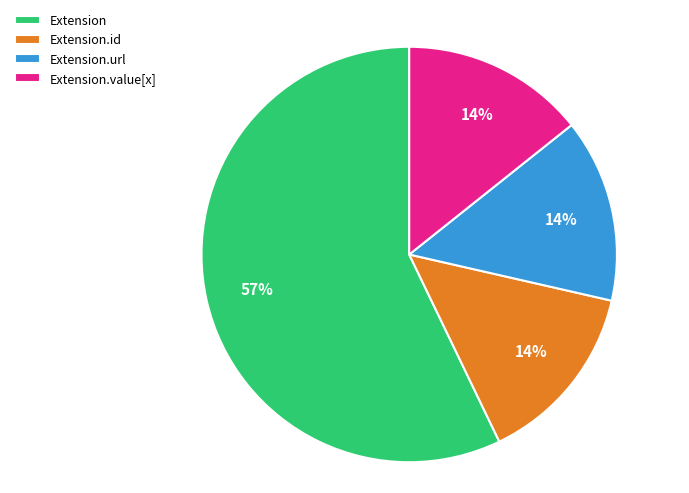

Which slice represents more than half of the pie?

Extension